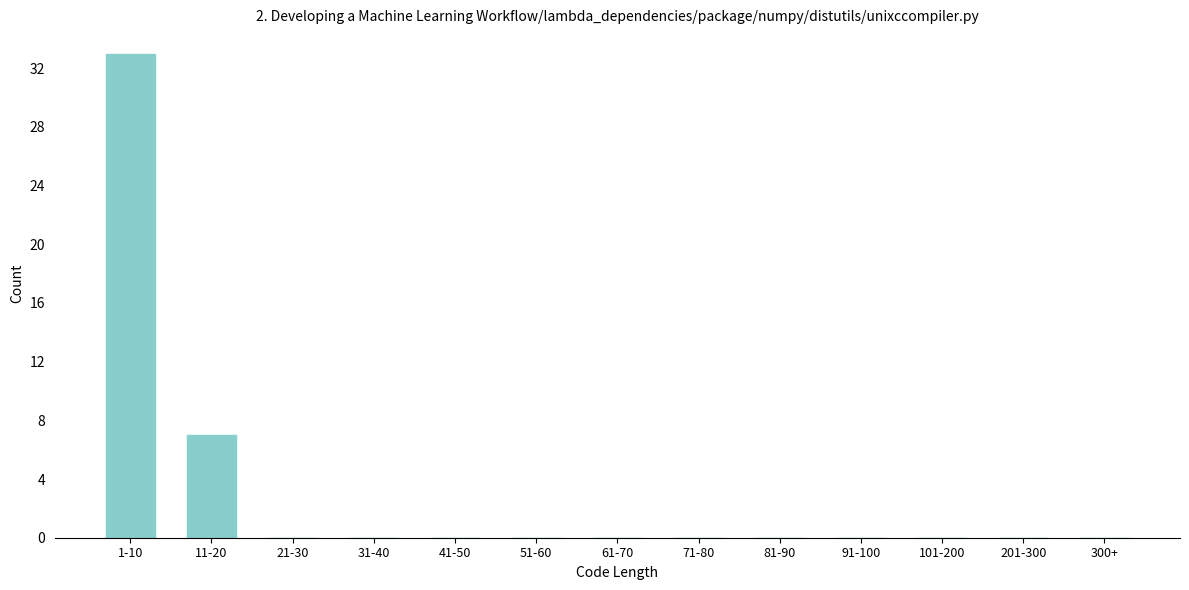

Reading right to left, list all the values displayed in this chart.

300+=0	201-300=0	101-200=0	91-100=0	81-90=0	71-80=0	61-70=0	51-60=0	41-50=0	31-40=0	21-30=0	11-20=7	1-10=33